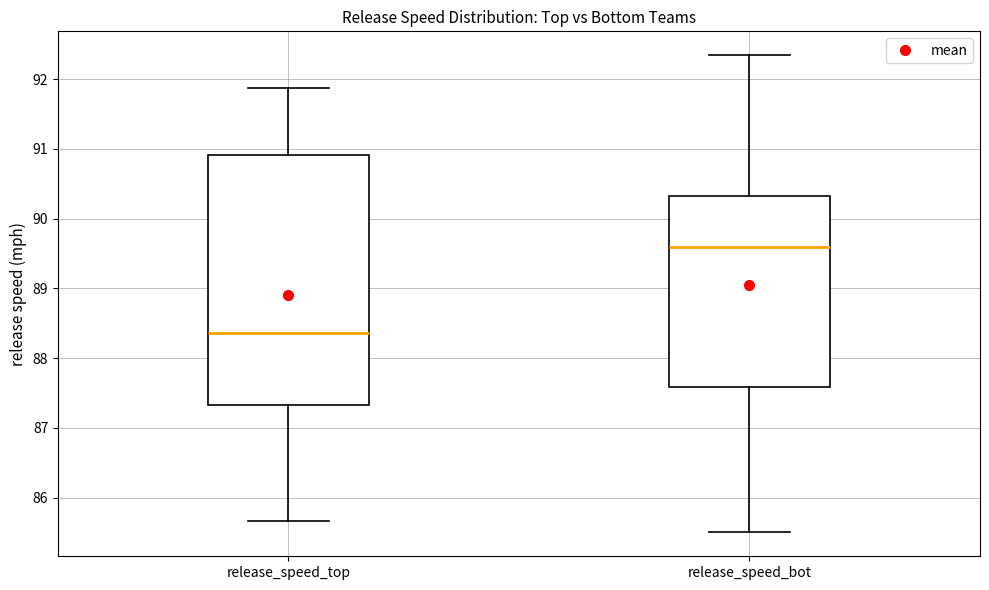

Reading left to right, transcribe this box plot: for each box, give where its median line is, the range the box spans, and where its two whiskers end, as read against the y-axis. The values are not printed on the chart, so give them approximately, as read against the axis.

release_speed_top: median 88.4, box 87.3 to 90.9, whiskers 85.7 to 91.9
release_speed_bot: median 89.6, box 87.6 to 90.3, whiskers 85.5 to 92.3